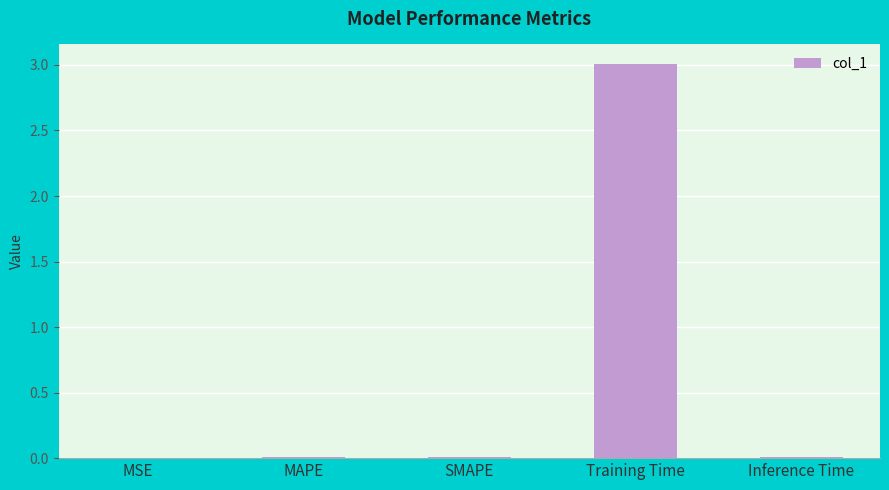

What is the greatest value displayed?

3.0